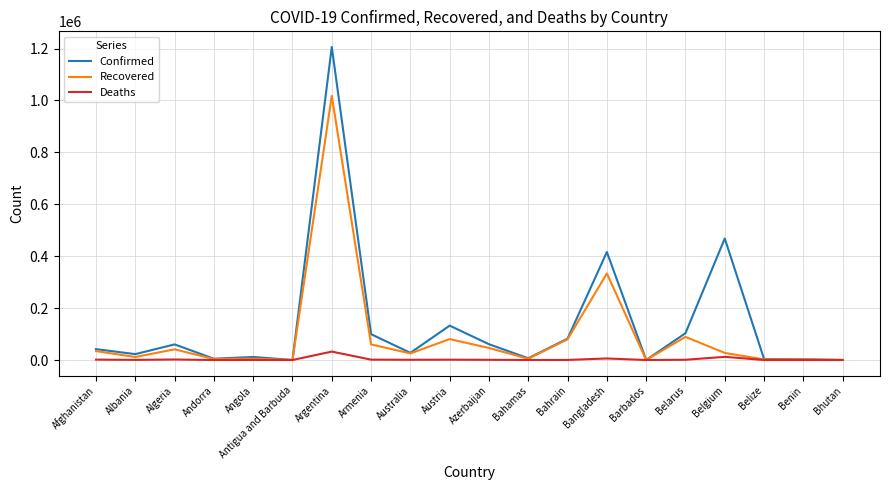

Where is Recovered nearest to the value 508882?

Bangladesh